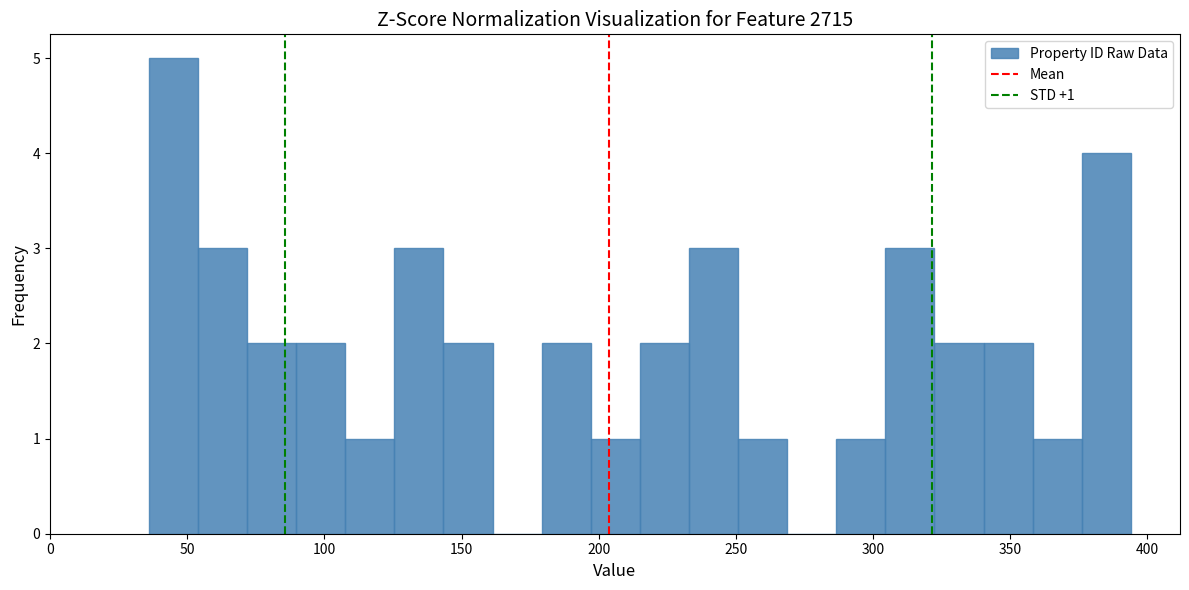

Read against the x-axis, roughly where is the centre of the tallest bar?

45